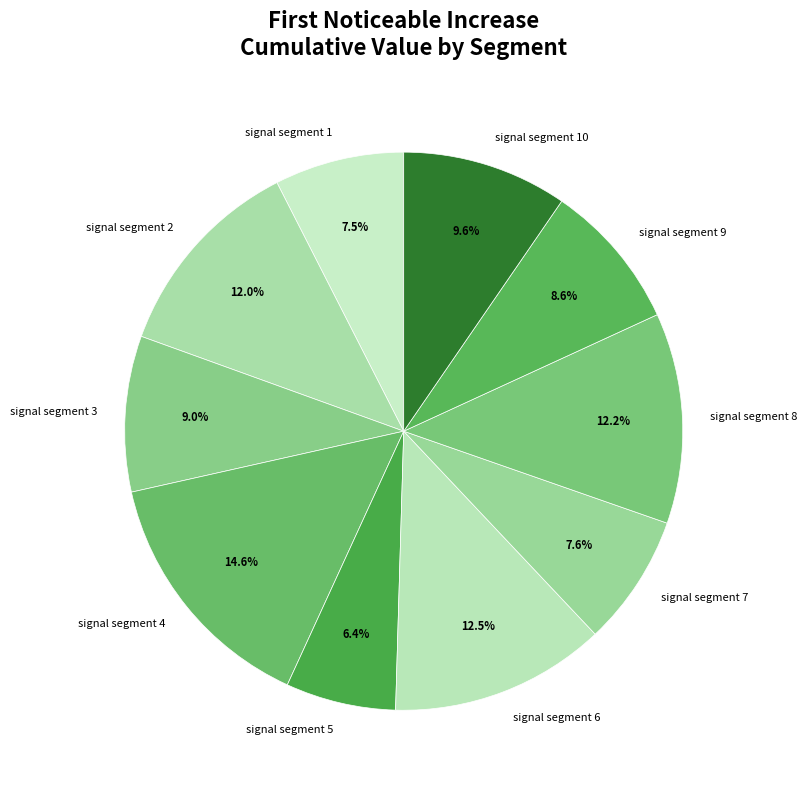

To the nearest percent, what is the difference between the signal segment 10 and signal segment 2 slice percentages?

2%